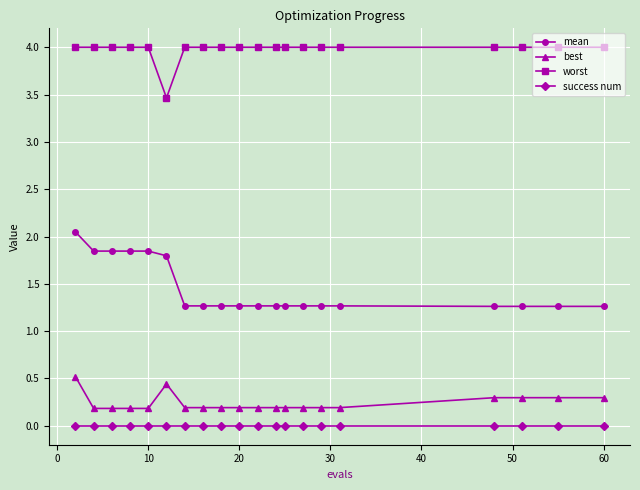

Which series has the largest range (max minus min)?

mean